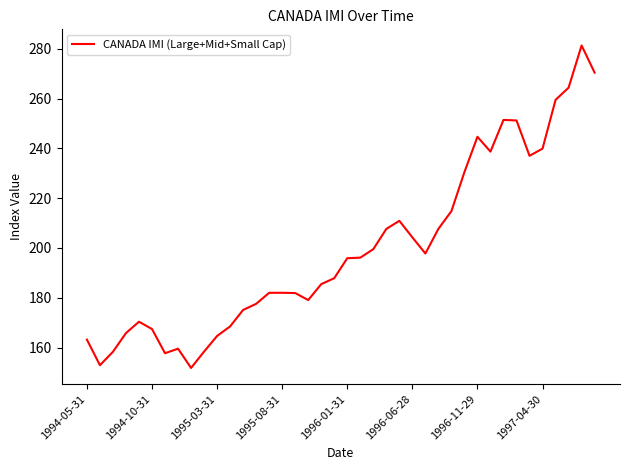

What is the greatest value displayed?

281.3